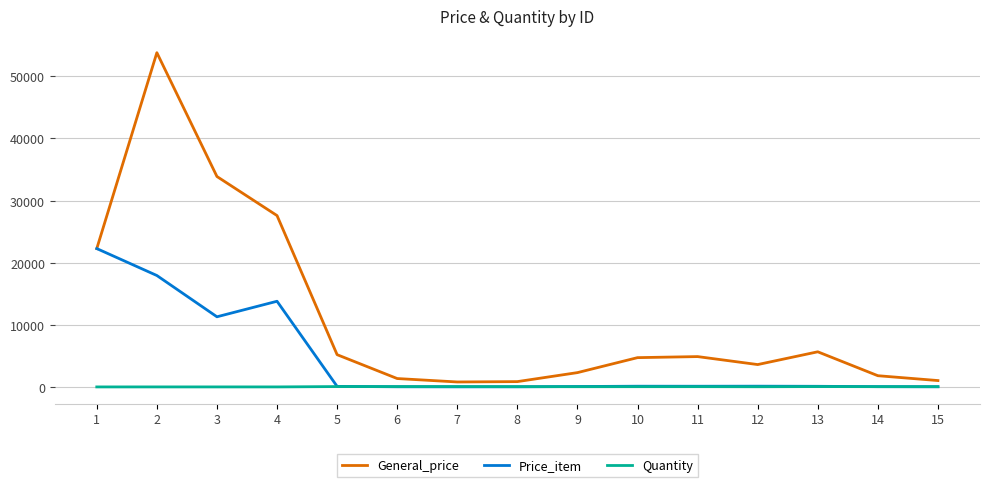

At how many categories does at least one series exceed 19664?

4